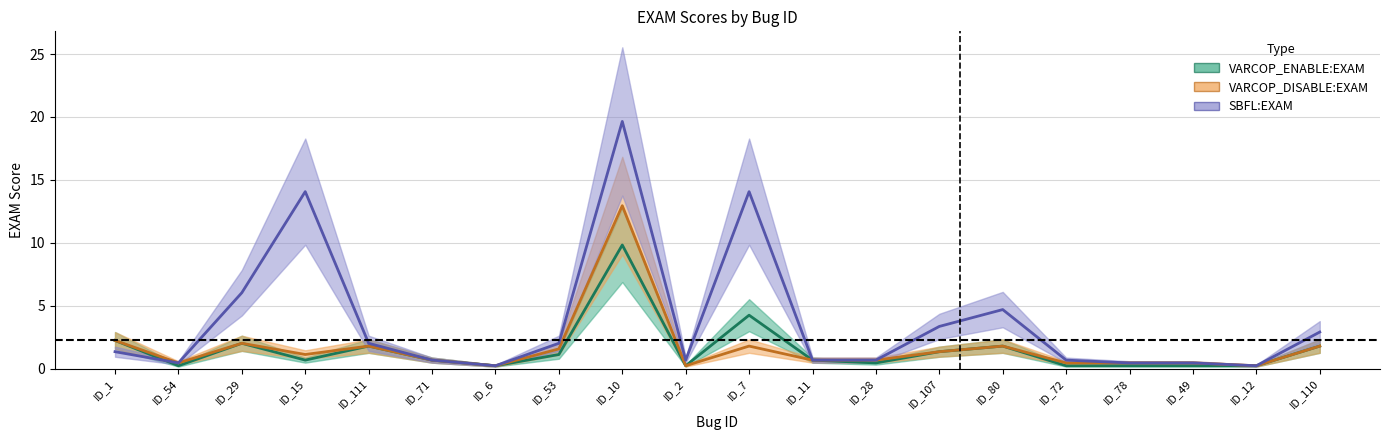

List the series in order of their peak value, highest first.

SBFL:EXAM, VARCOP_DISABLE:EXAM, VARCOP_ENABLE:EXAM